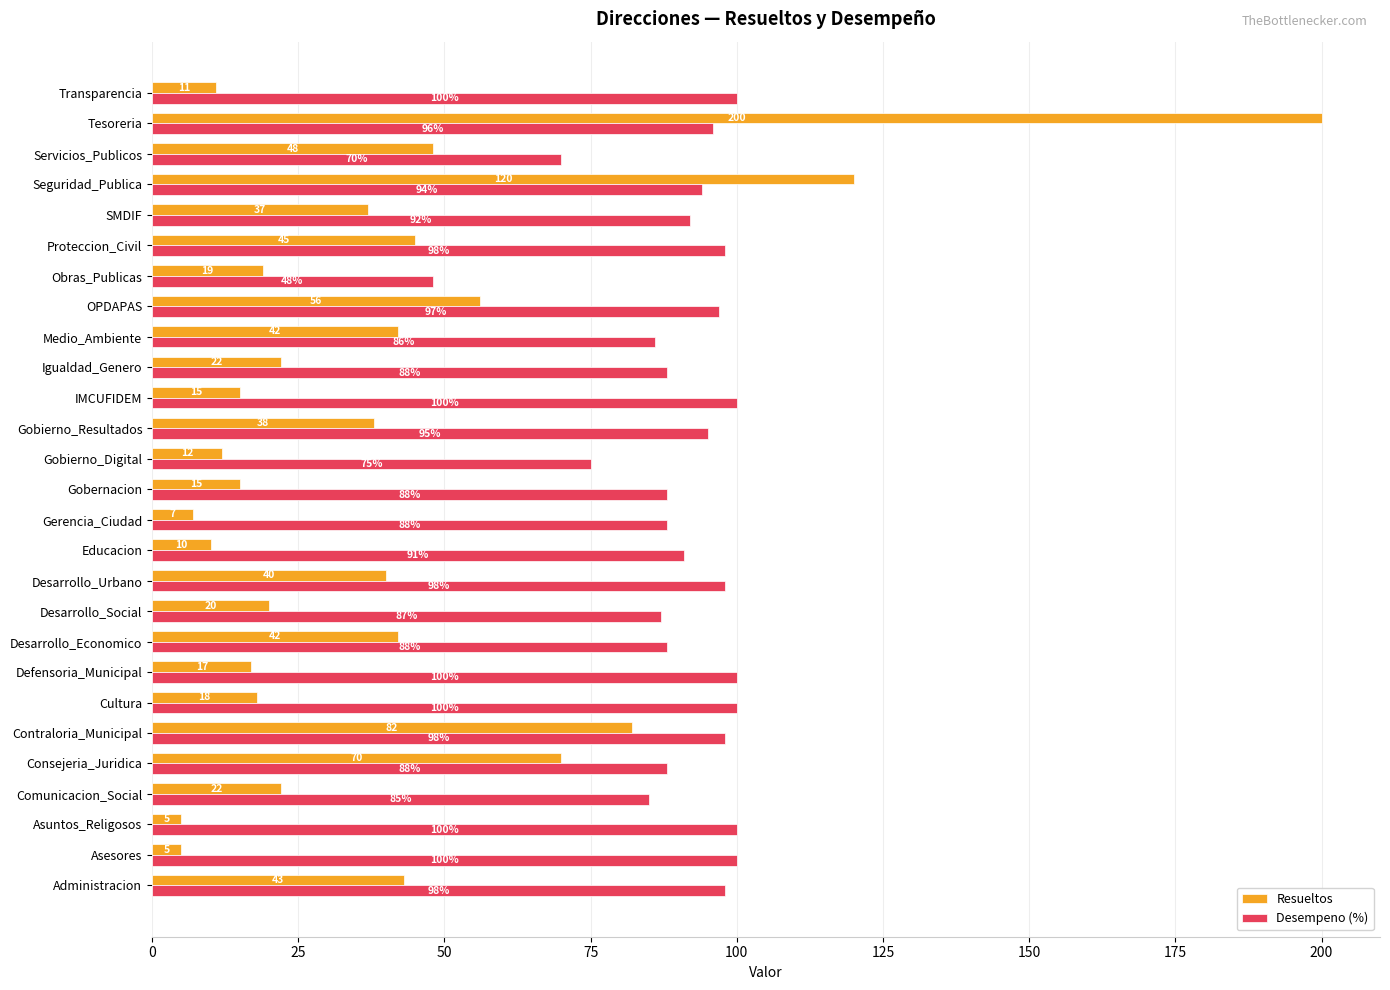

What is the difference between the Resueltos values at Consejeria_Juridica and Transparencia?

59